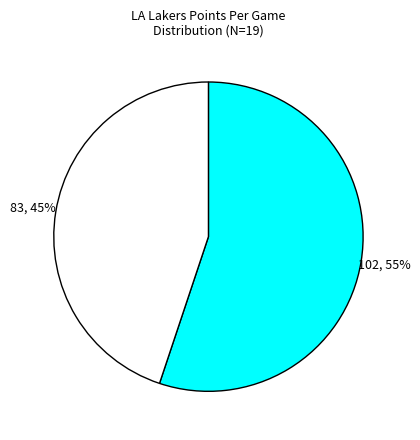

Does any single category account for the majority?

Yes